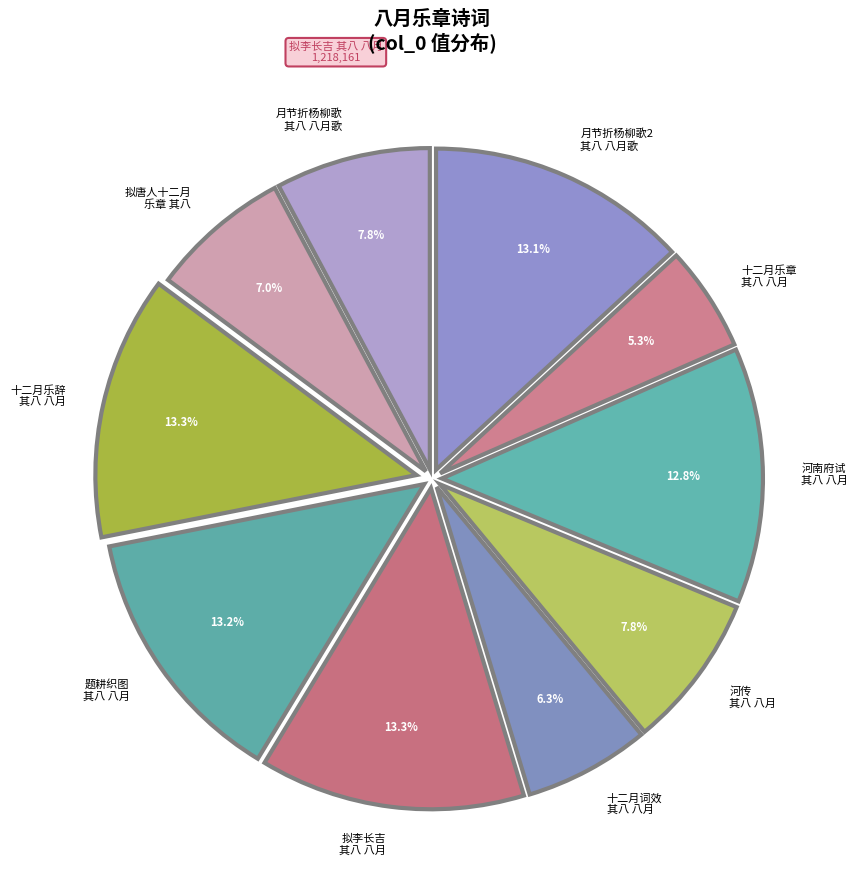

Which category has the smallest portion of the pie?

十二月乐章 其八 八月